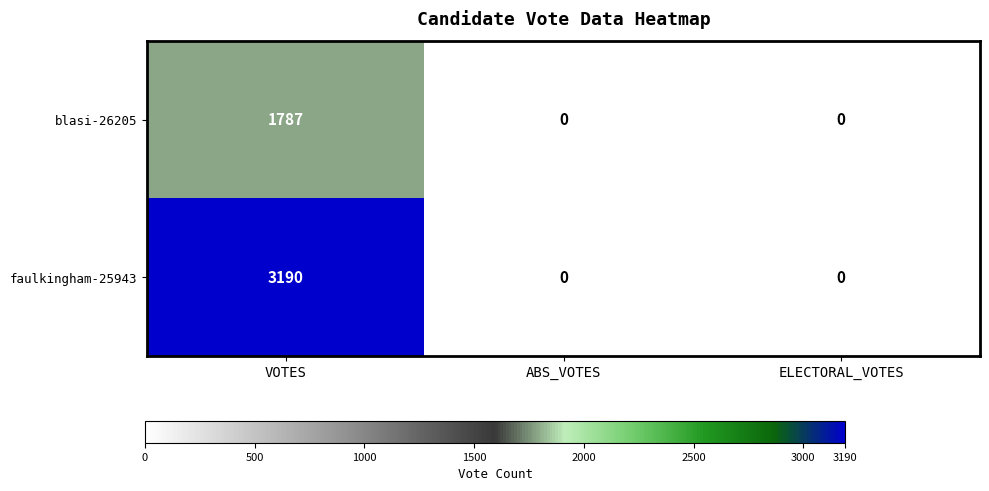

The blasi-26205 series shows 0 at ELECTORAL_VOTES. True or false?

True